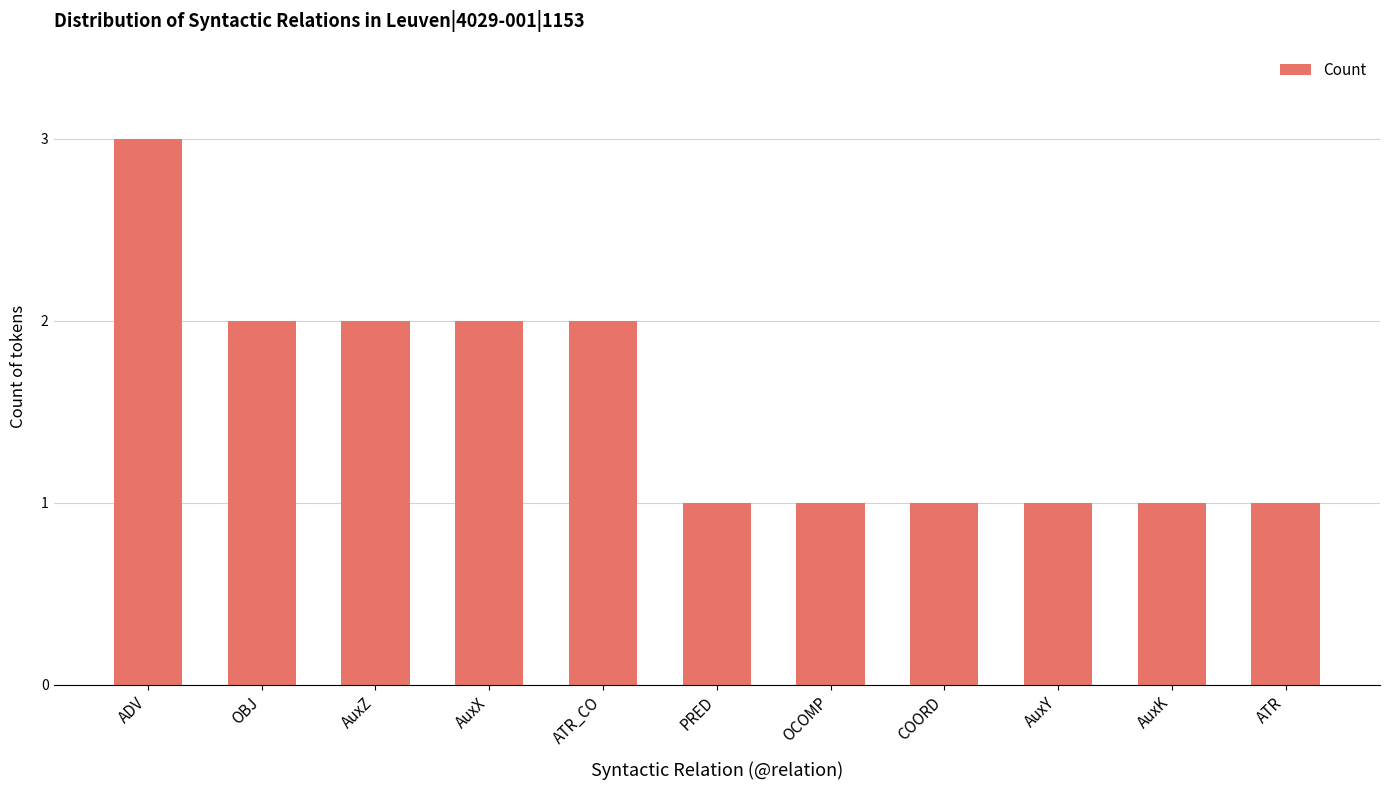

What is the maximum value shown in the chart?

3